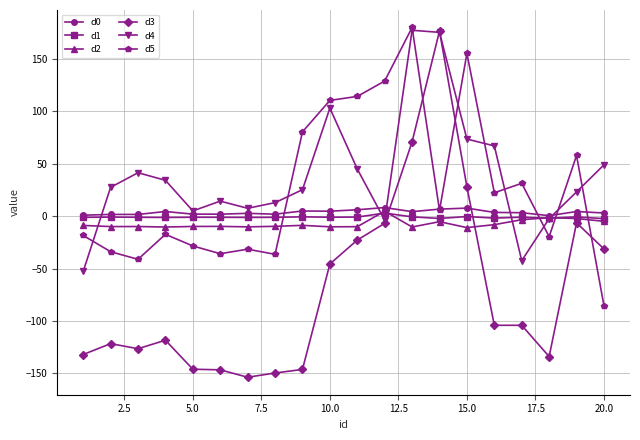

True or false: d3 has more than 1 points higher than both neighbors.

True